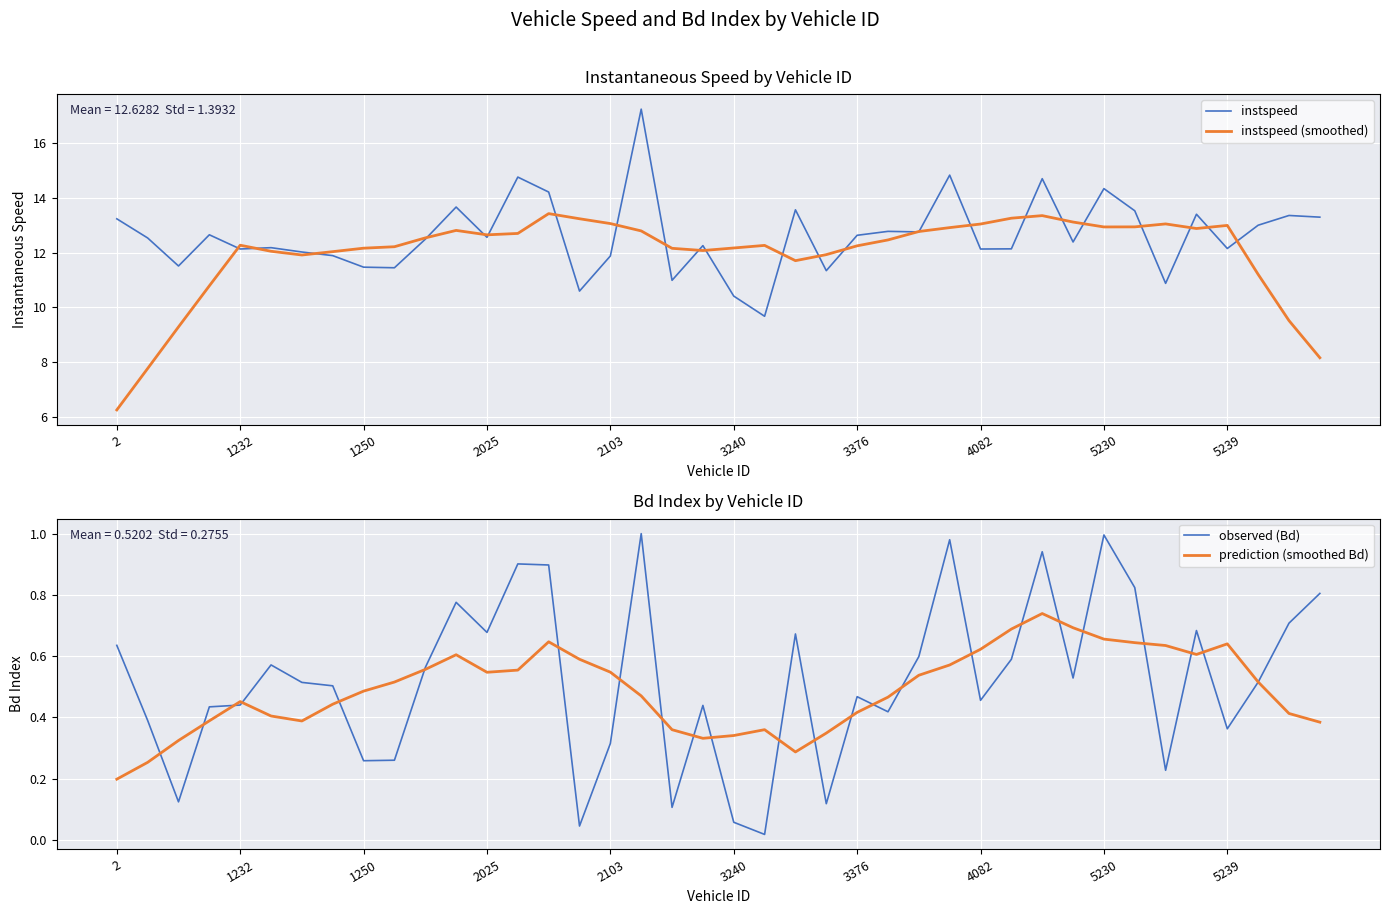

True or false: instspeed (smoothed) has a value of 19.1 at 2103.

False